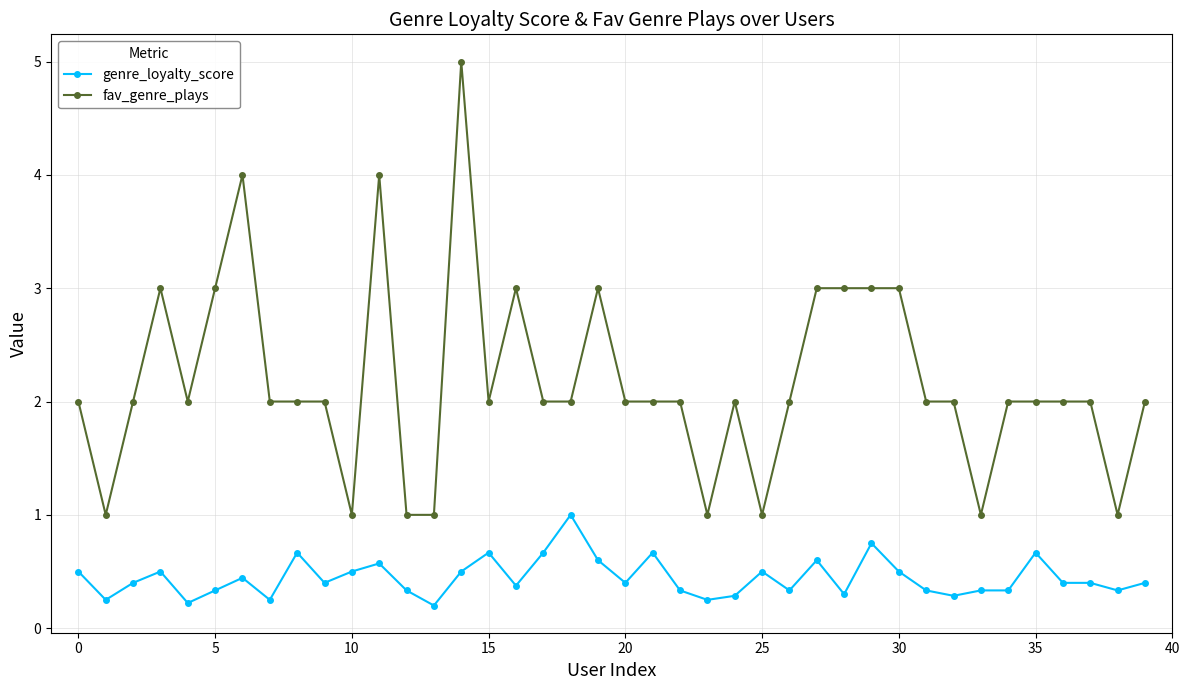

True or false: genre_loyalty_score has more than 1 interior local peaks.

True